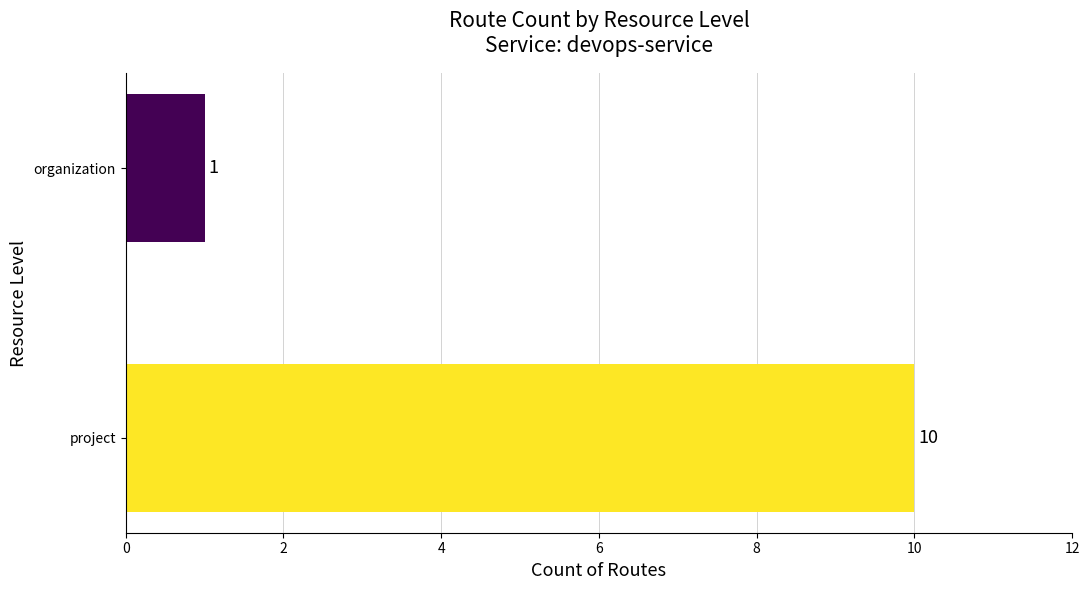

Rank the categories by value from lowest to highest.

organization, project